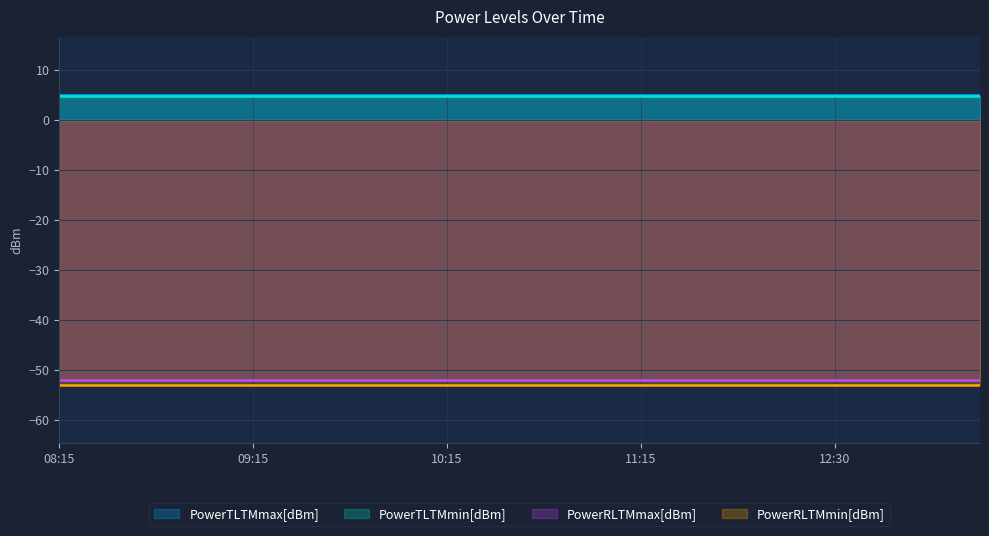

What is the label of the 14th point from the left?

11:30